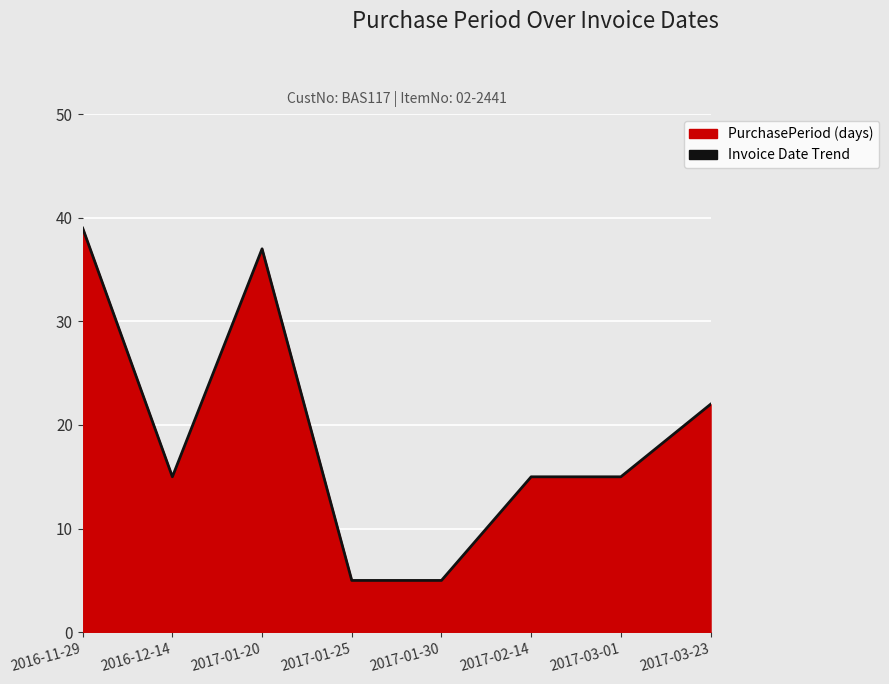

How many categories are shown in the chart?

8